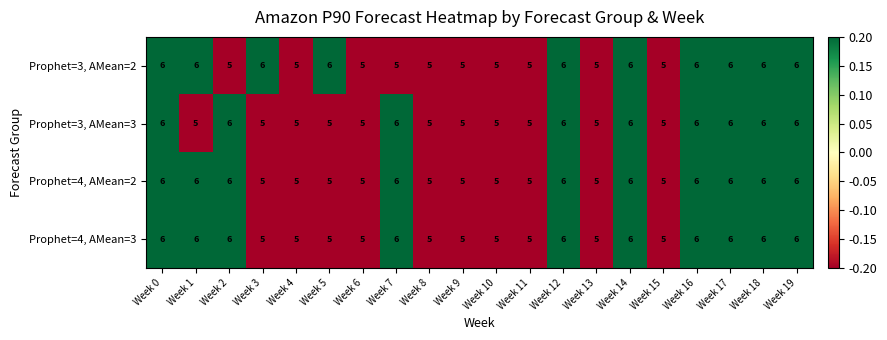

What is the minimum value shown in the chart?

5